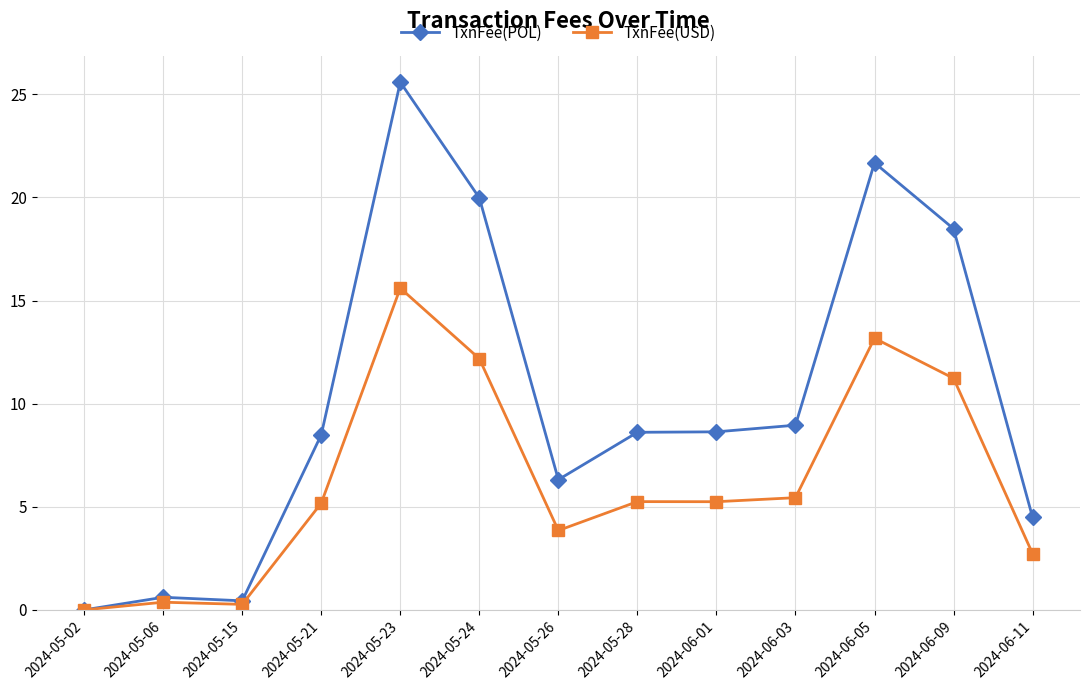

True or false: TxnFee(USD) has more than 0 points higher than both neighbors.

True